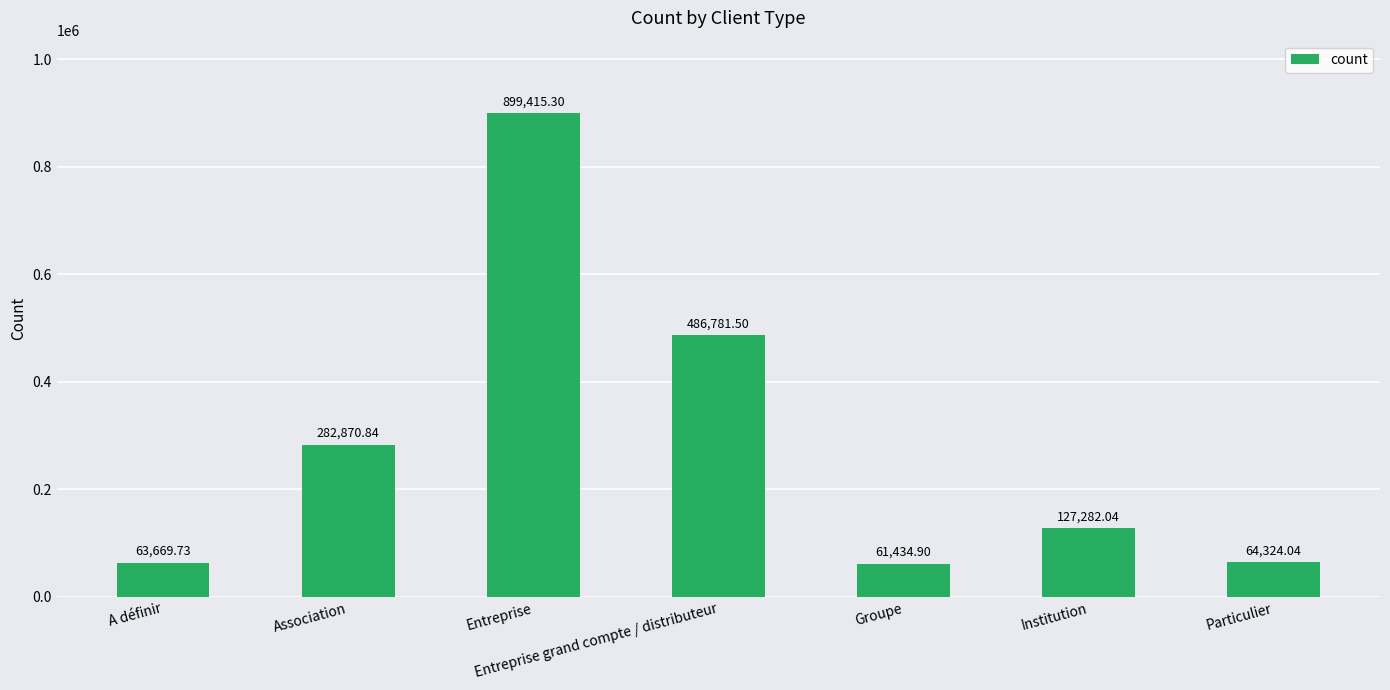

What is the change in value from Association to Entreprise grand compte / distributeur?

+203910.7